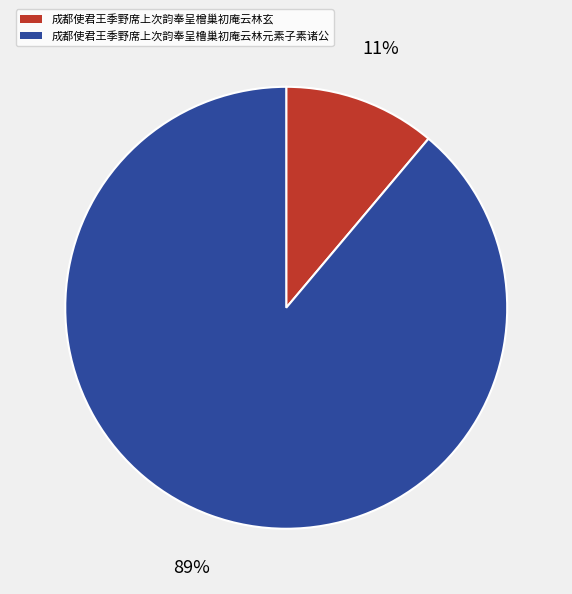

To the nearest percent, what is the combined percentage of 成都使君王季野席上次韵奉呈橧巢初庵云林玄 and 成都使君王季野席上次韵奉呈橹巢初庵云林元素子素诸公?

100%